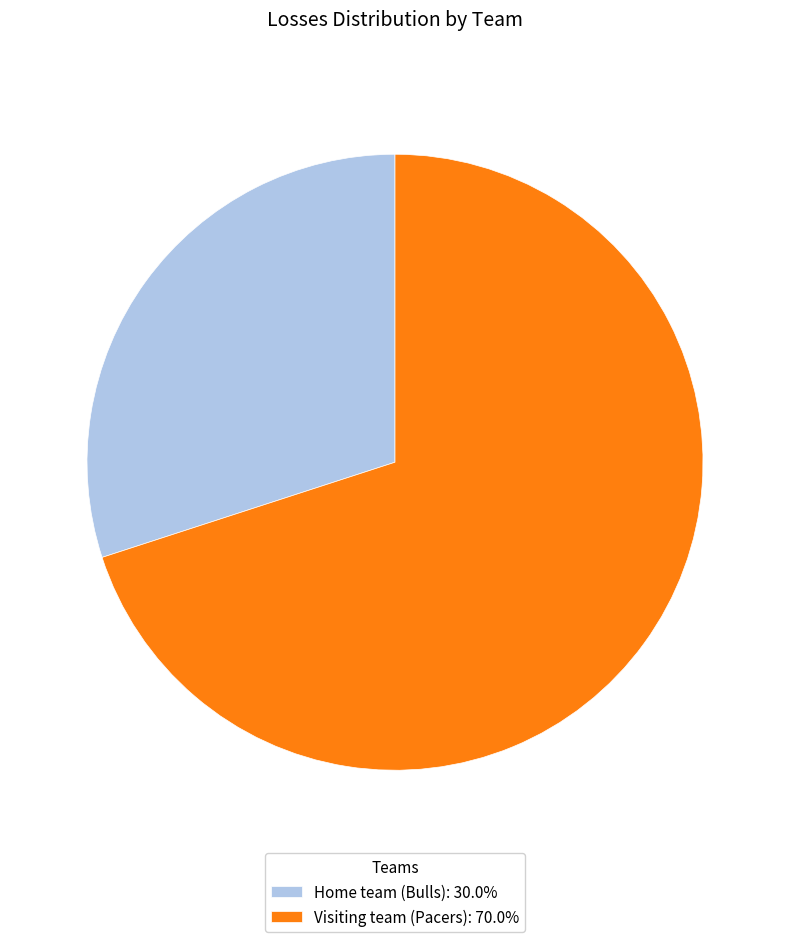

Approximately how many times larger is the value at Visiting team (Pacers): 70.0% compared to Home team (Bulls): 30.0%?

2.3